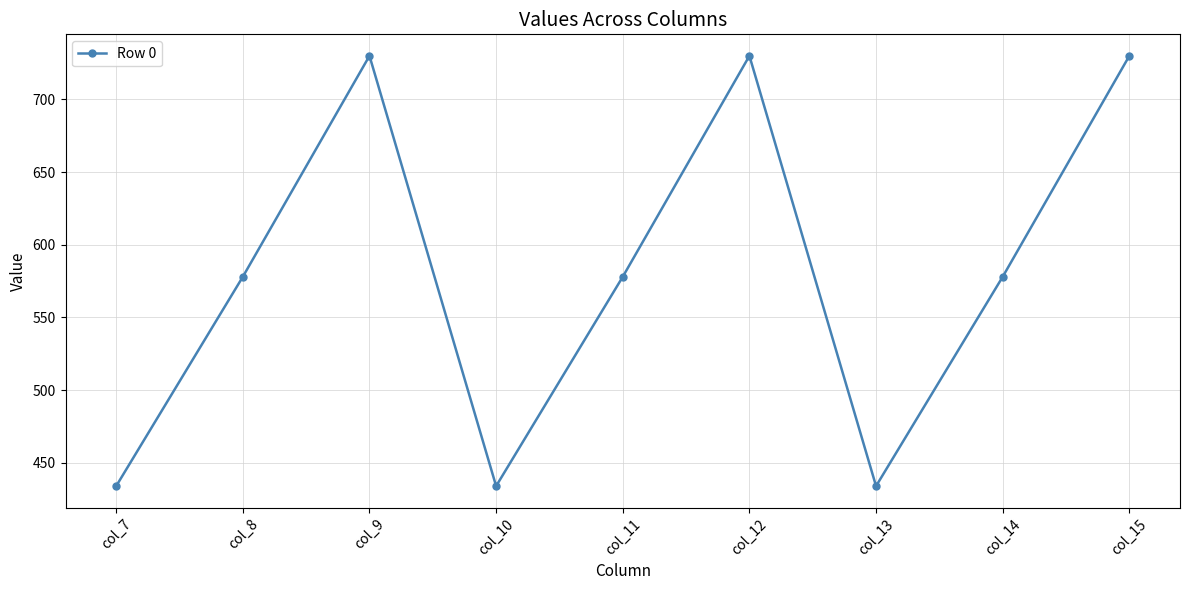

What is the change in value from col_14 to col_15?

+152